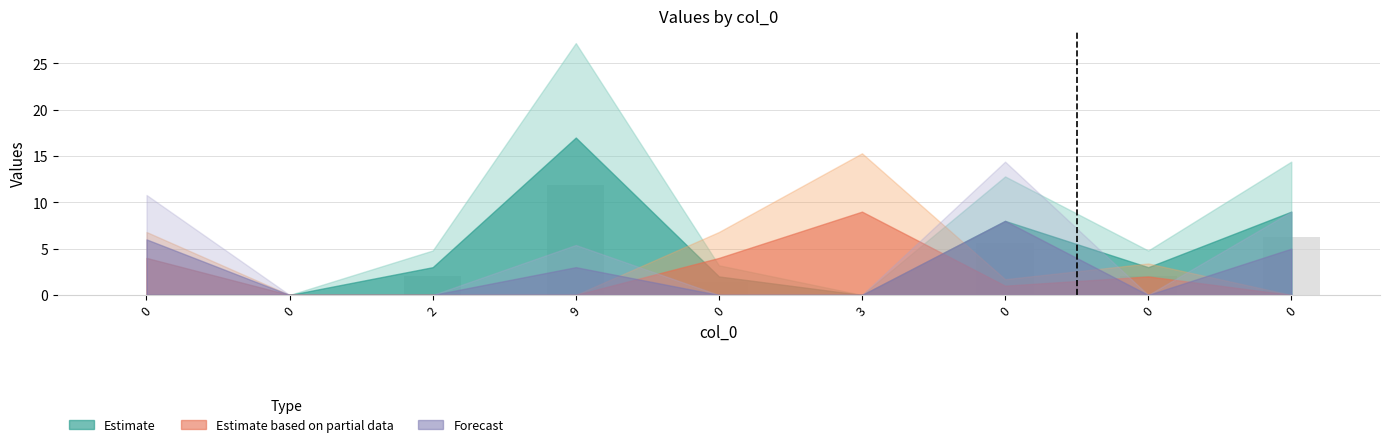

How many values exceed 2?

5